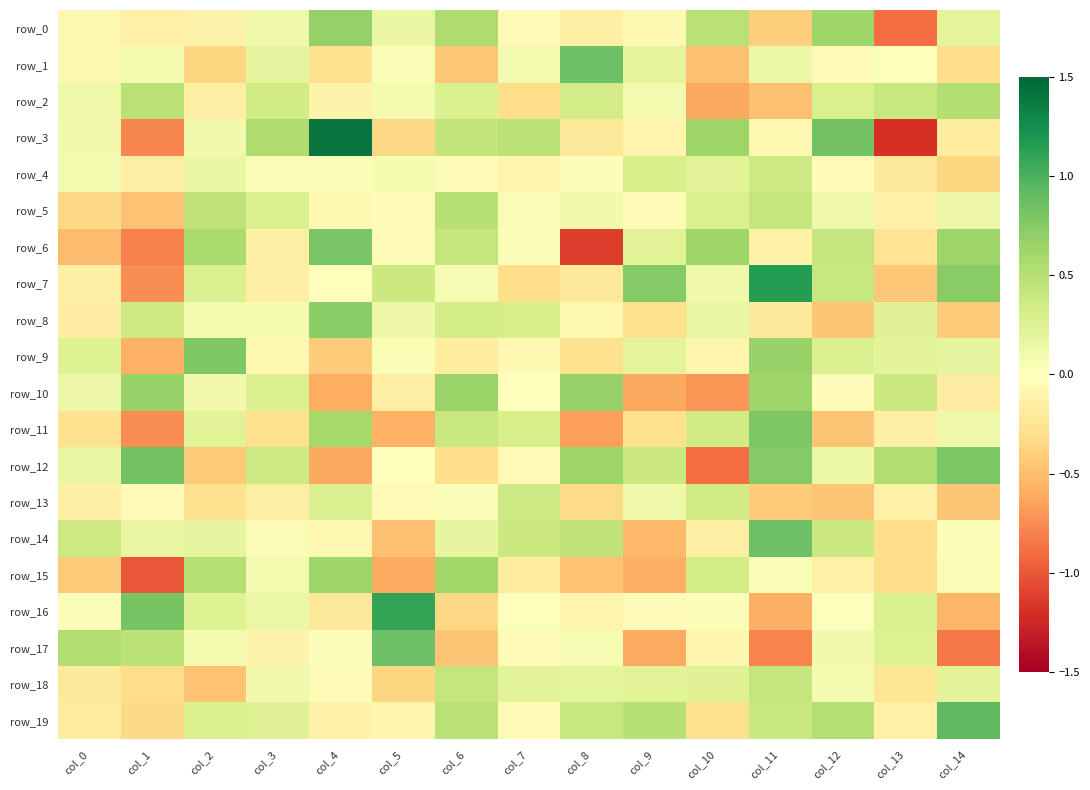

At which label is row_2 closest to 0?

col_5